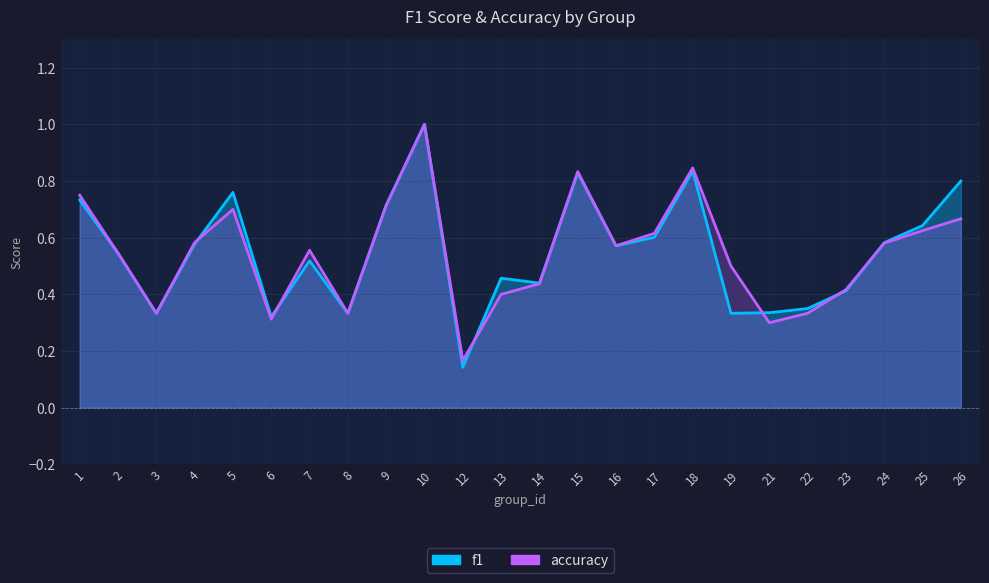

What is the greatest value displayed?

1.0